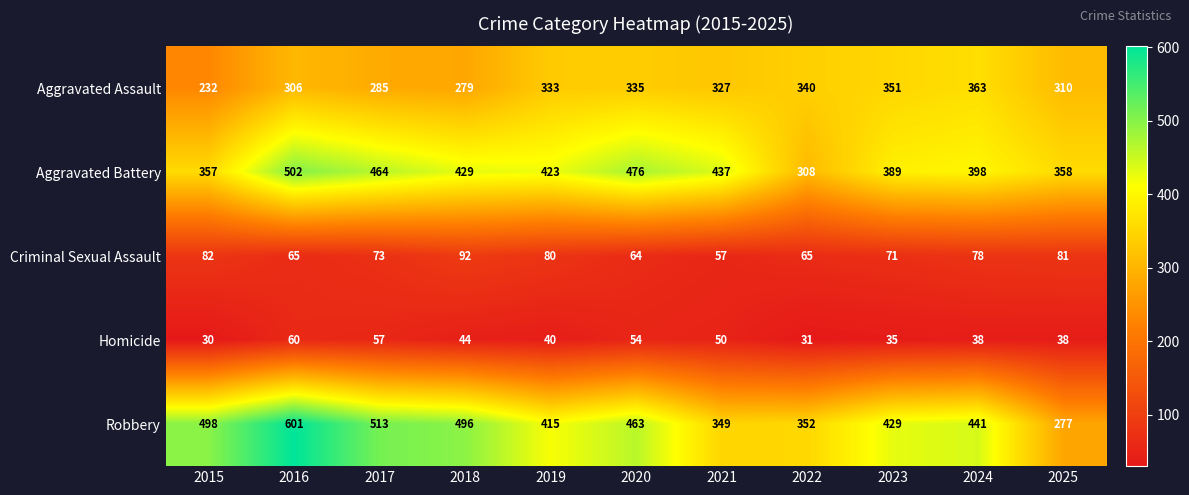

Count the number of data series in this chart.

5